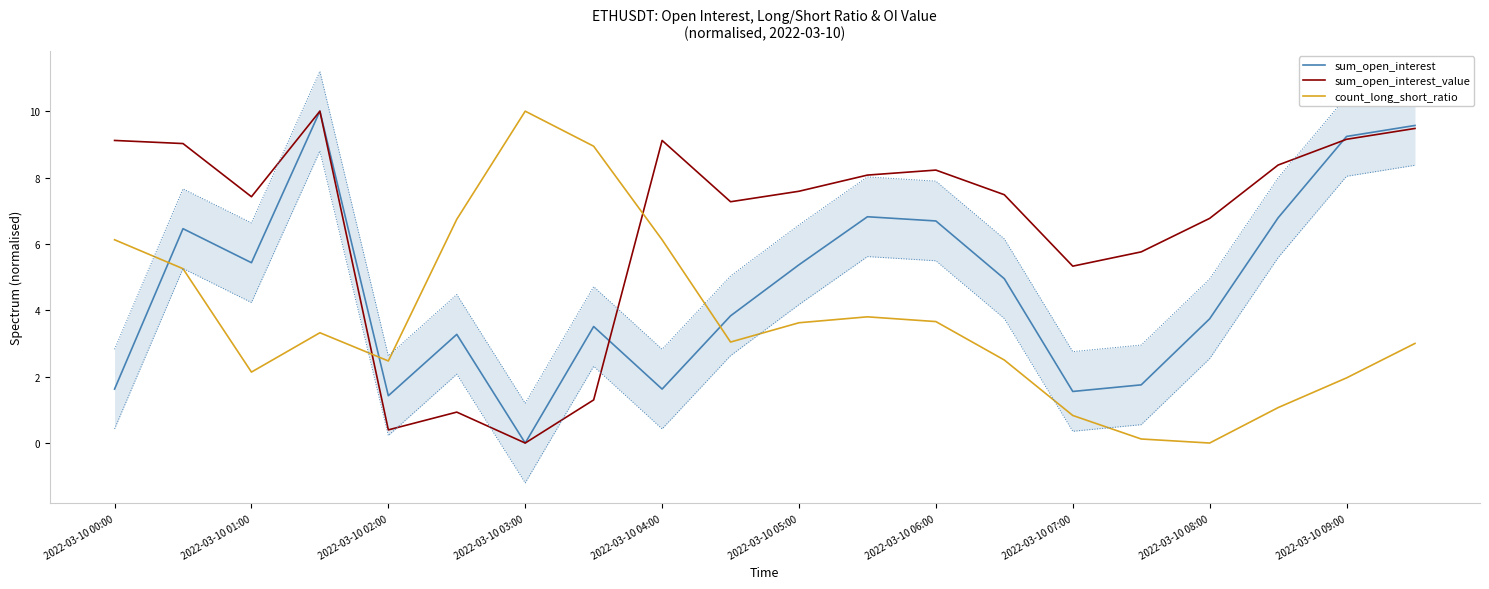

What is the difference between the maximum and minimum values in the sum_open_interest_value series?

10.0